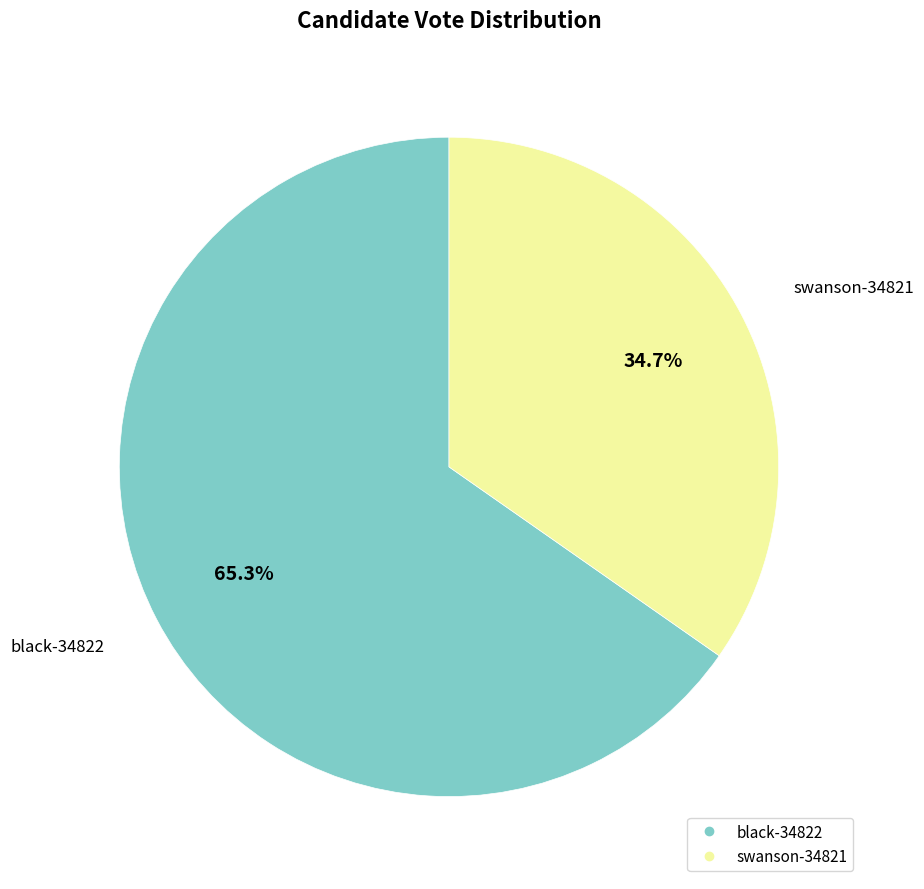

What is the ratio of the value at black-34822 to the value at swanson-34821?

1.9